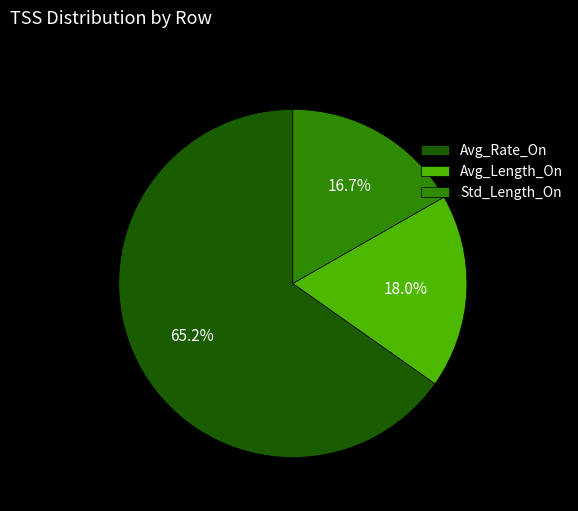

Is Avg_Length_On the majority of the pie?

No